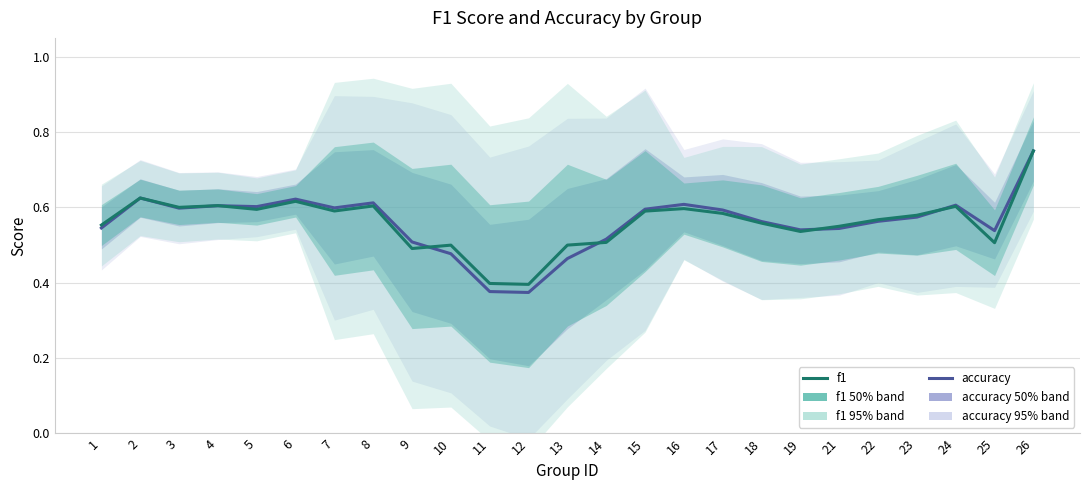

Count the f1 values in the range 0 to 1.

25